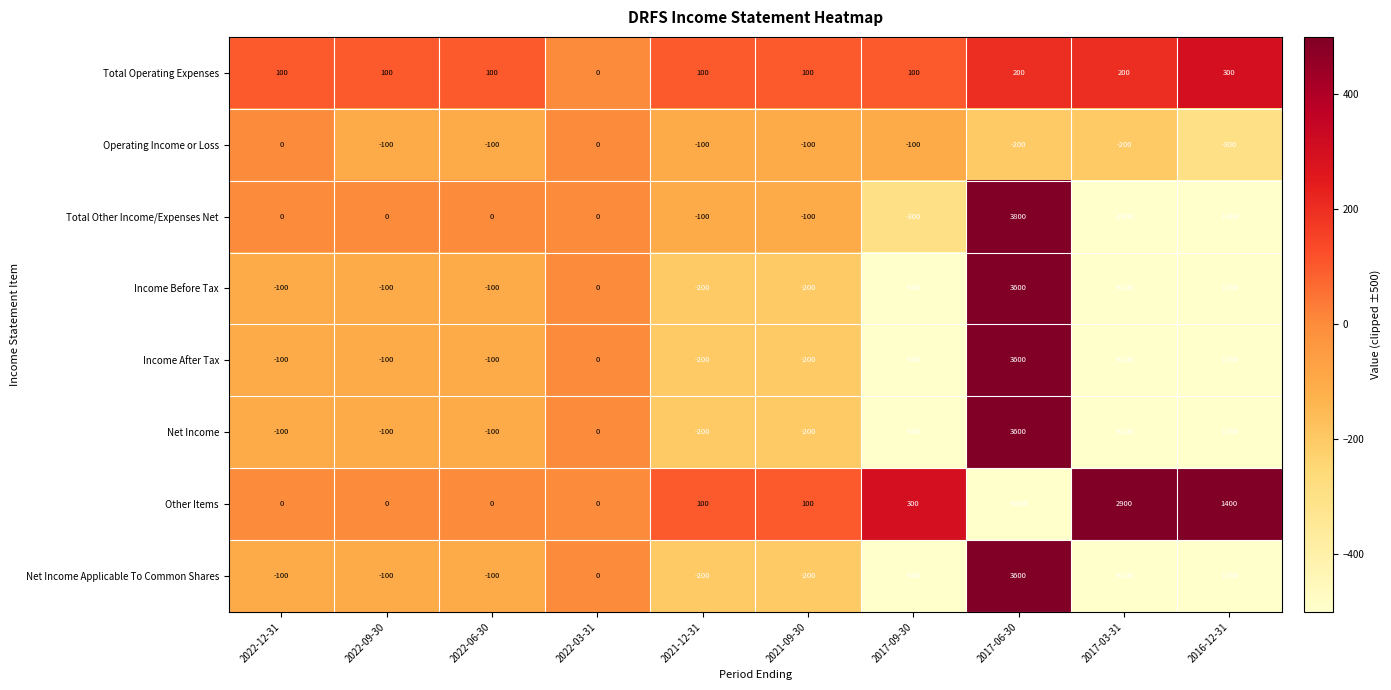

Which series has the largest total across all categories?

Total Operating Expenses